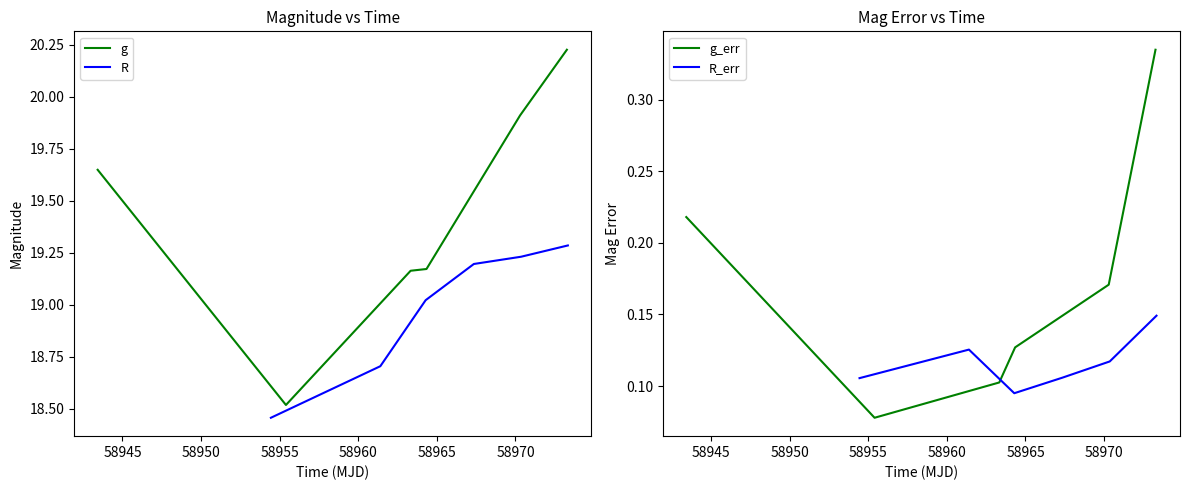

True or false: R and g intersect in this chart.

True